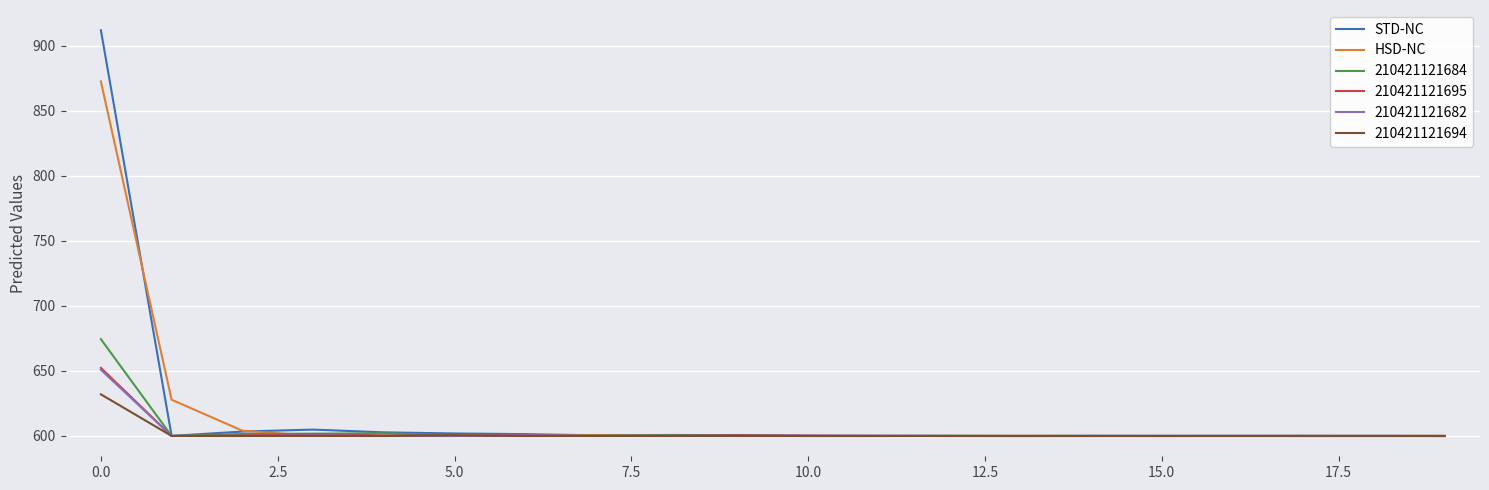

Which series has the largest range (max minus min)?

STD-NC